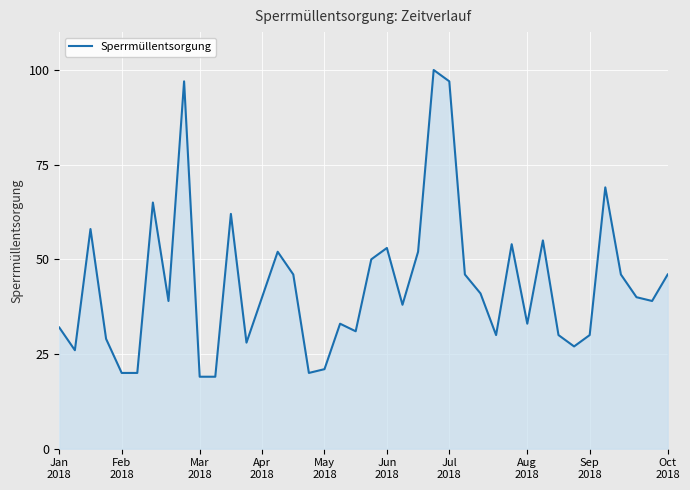

How many interior local peaks (higher than both neighbors) does the data have?

11